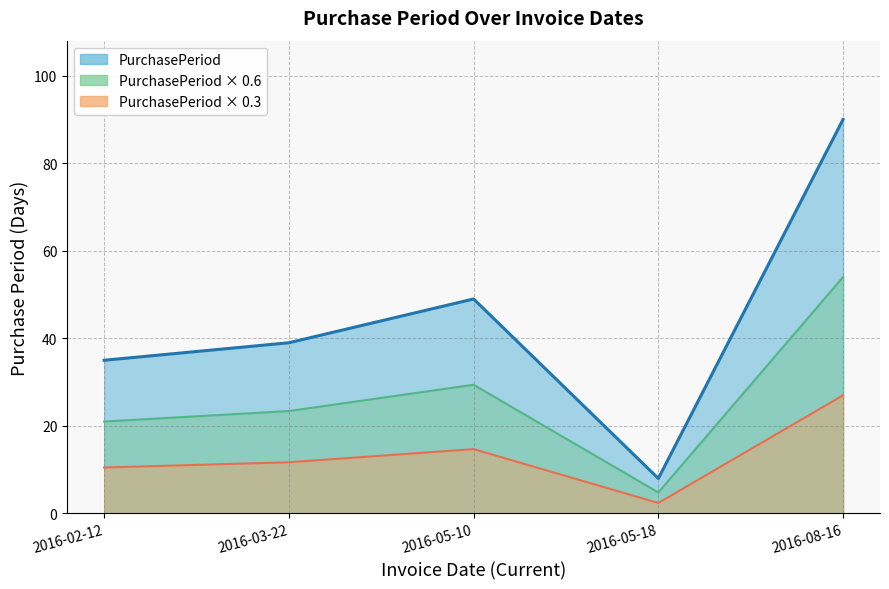

What is the sum of the values at 2016-05-18 and 2016-08-16?

98